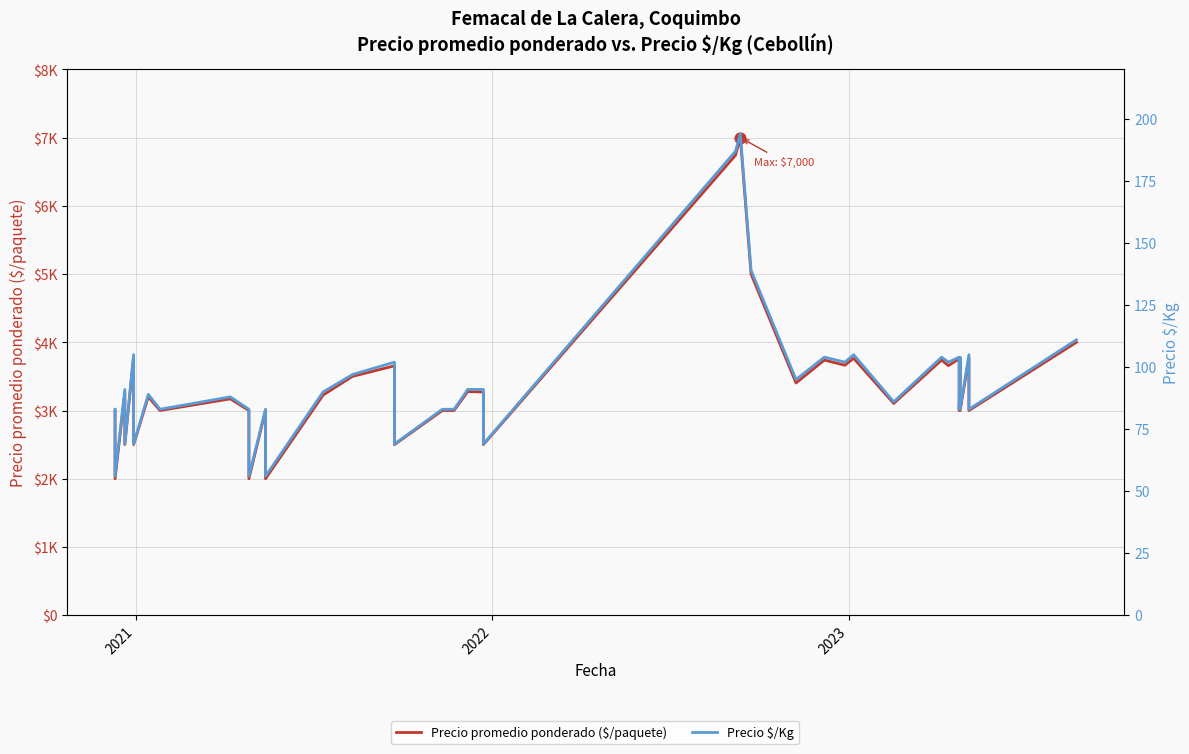

At how many categories does at least one series exceed 3137?

23